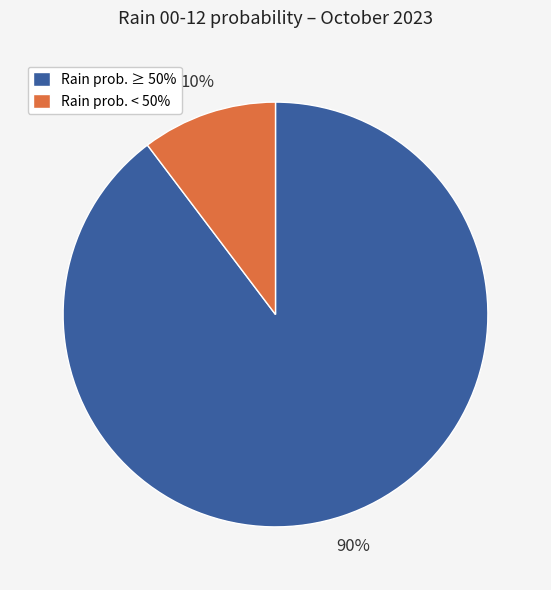

Do Rain prob. < 50% and Rain prob. ≥ 50% together represent more than half of the pie?

Yes